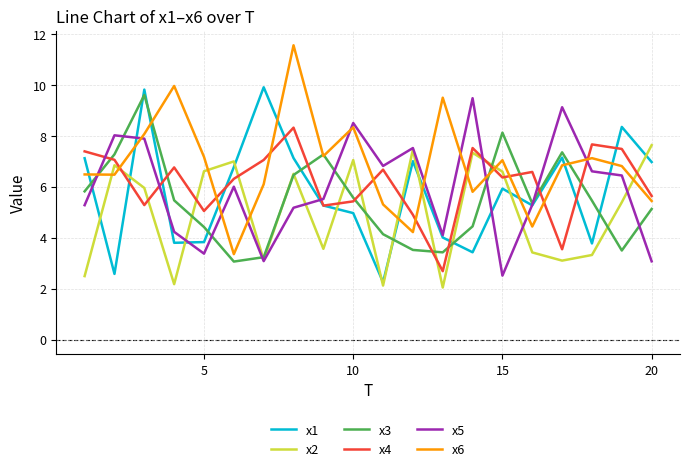

Which series has the largest total across all categories?

x6